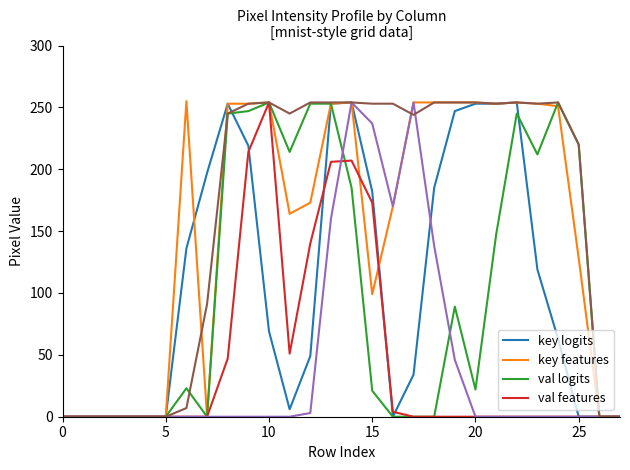

Is this an area chart (filled region under the line)?

No